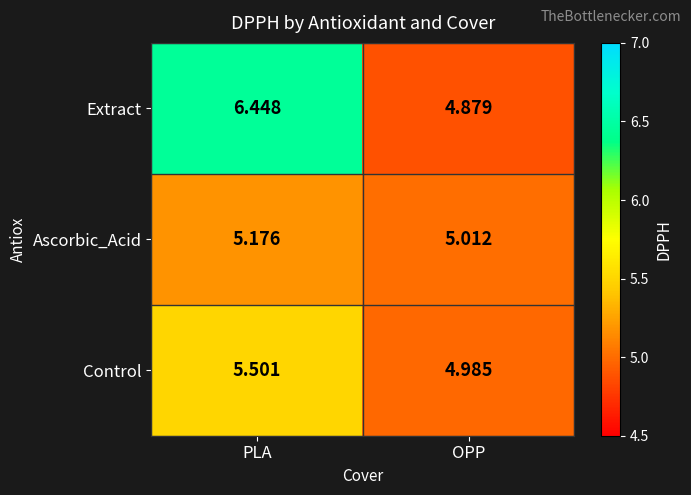

Where is Extract nearest to the value 5?

OPP